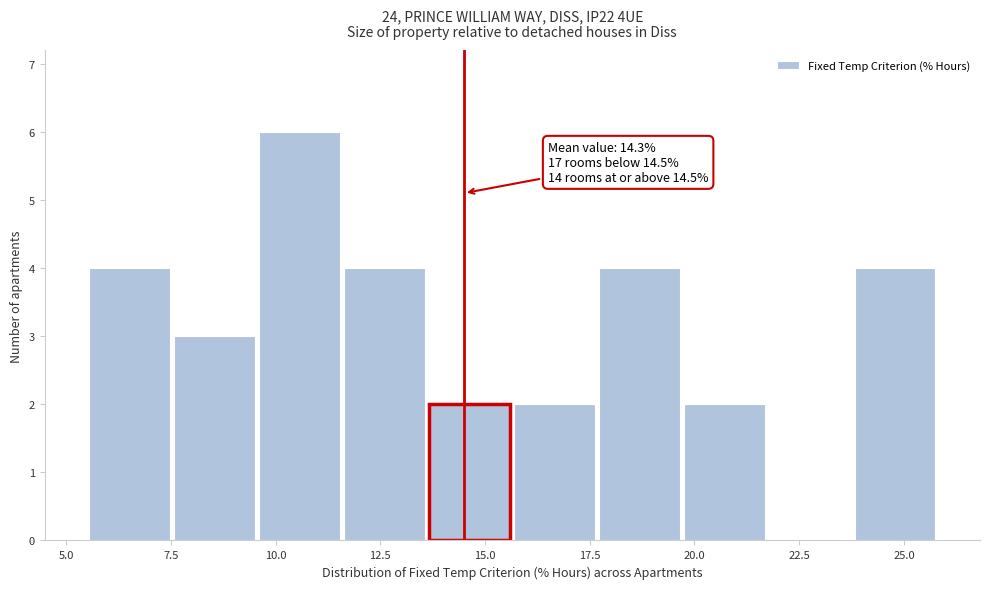

Which range on the x-axis has the tallest bar?

9.5 to 11.5